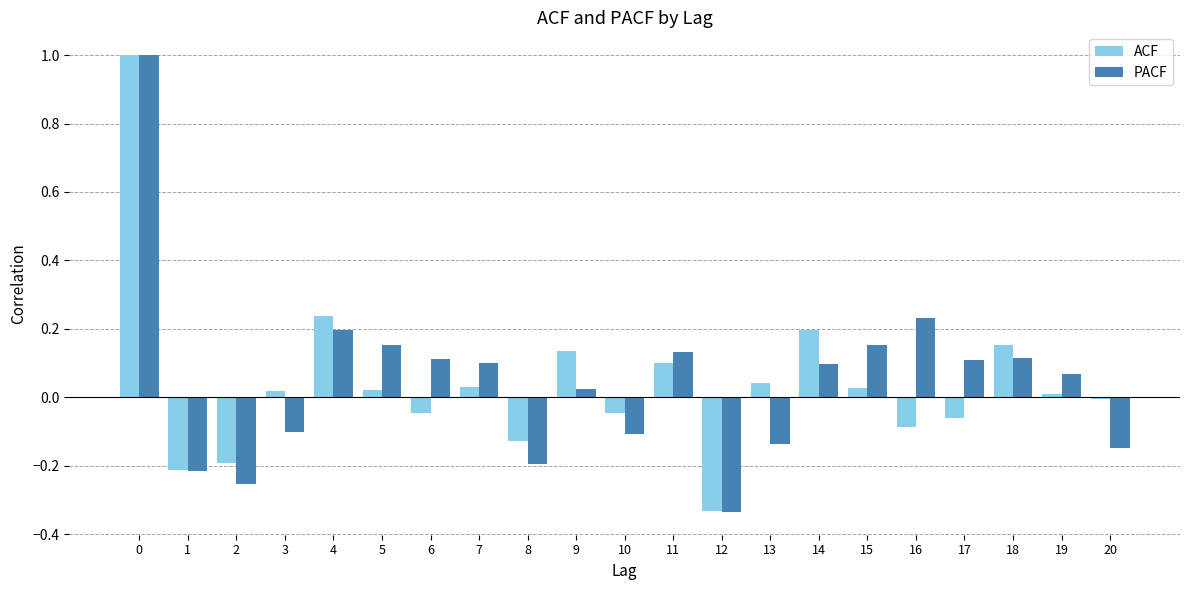

How many series are shown in this chart?

2